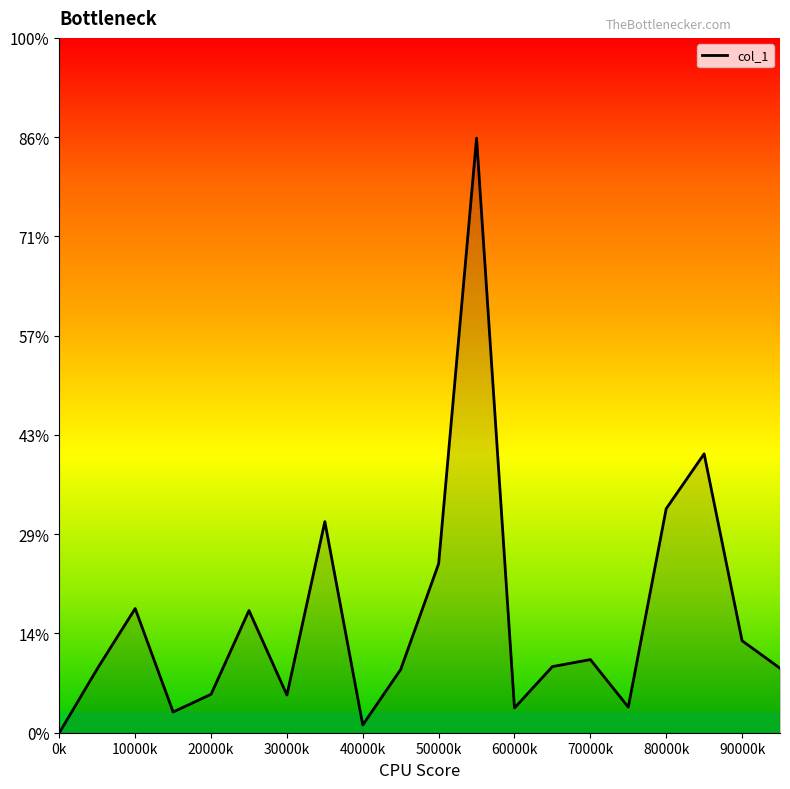

Does the chart display data point markers on the line(s)?

No